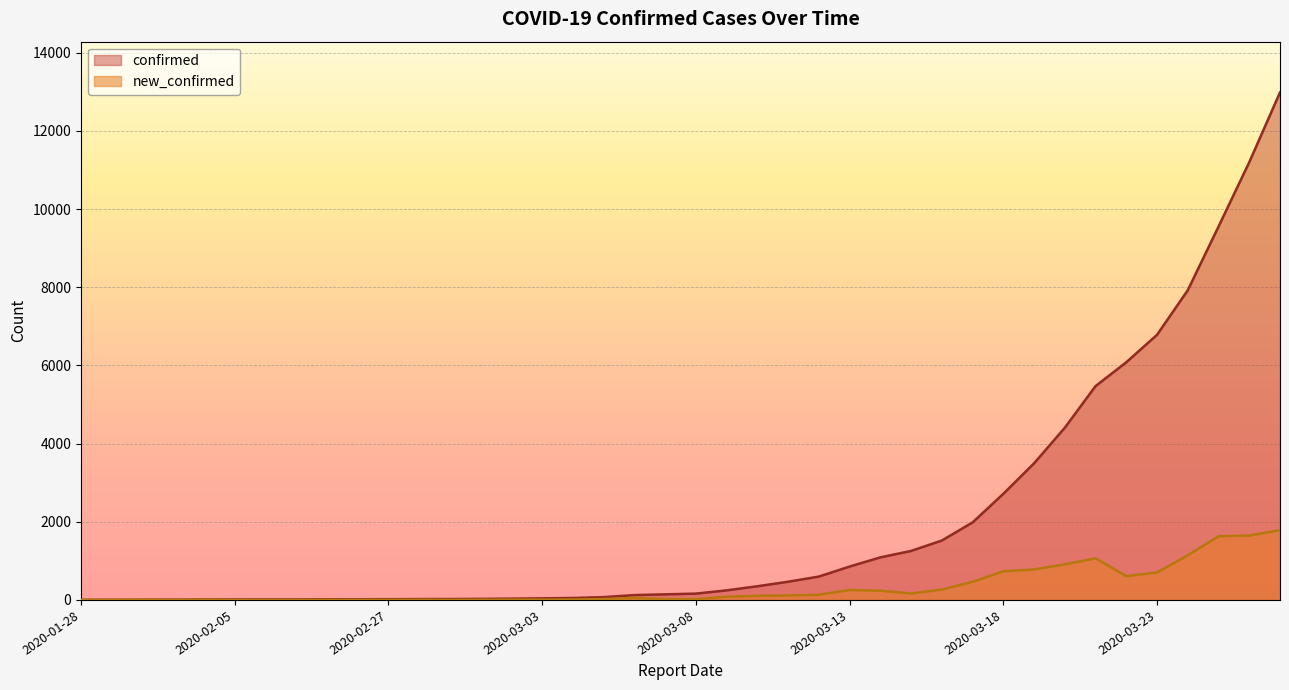

What is the smallest value displayed?

1